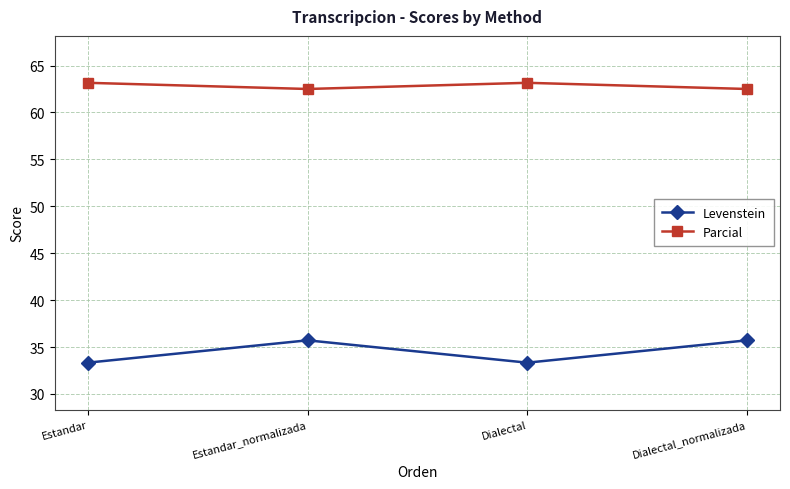

What is the label of the 3rd point from the right?

Estandar_normalizada